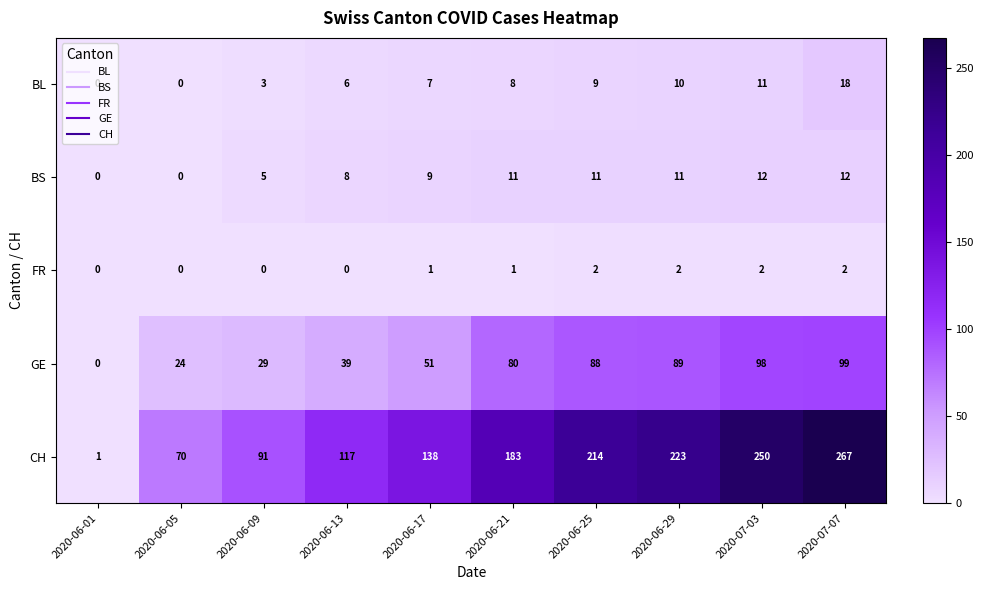

Which series has the largest total across all categories?

CH